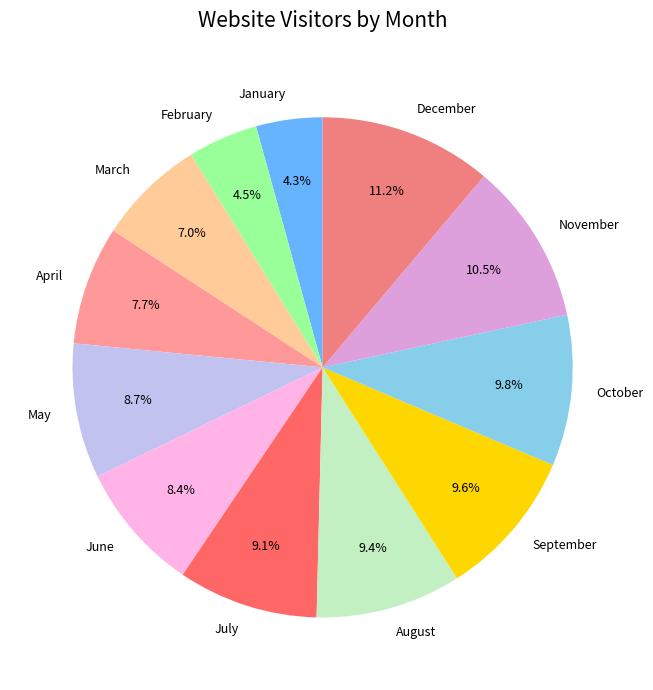

To the nearest percent, what is the difference between the June and January slice percentages?

4%